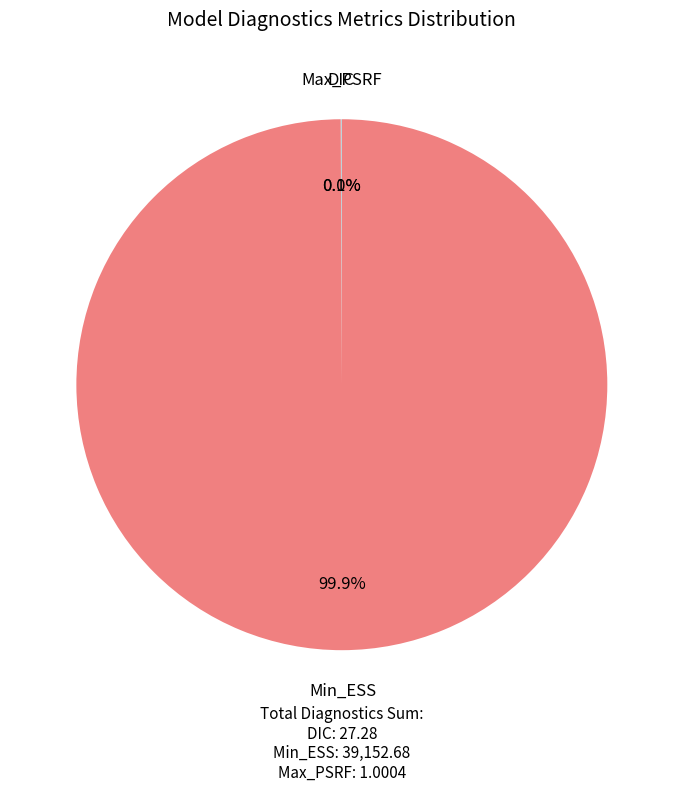

What portion of the pie excludes Min_ESS?

0.1%